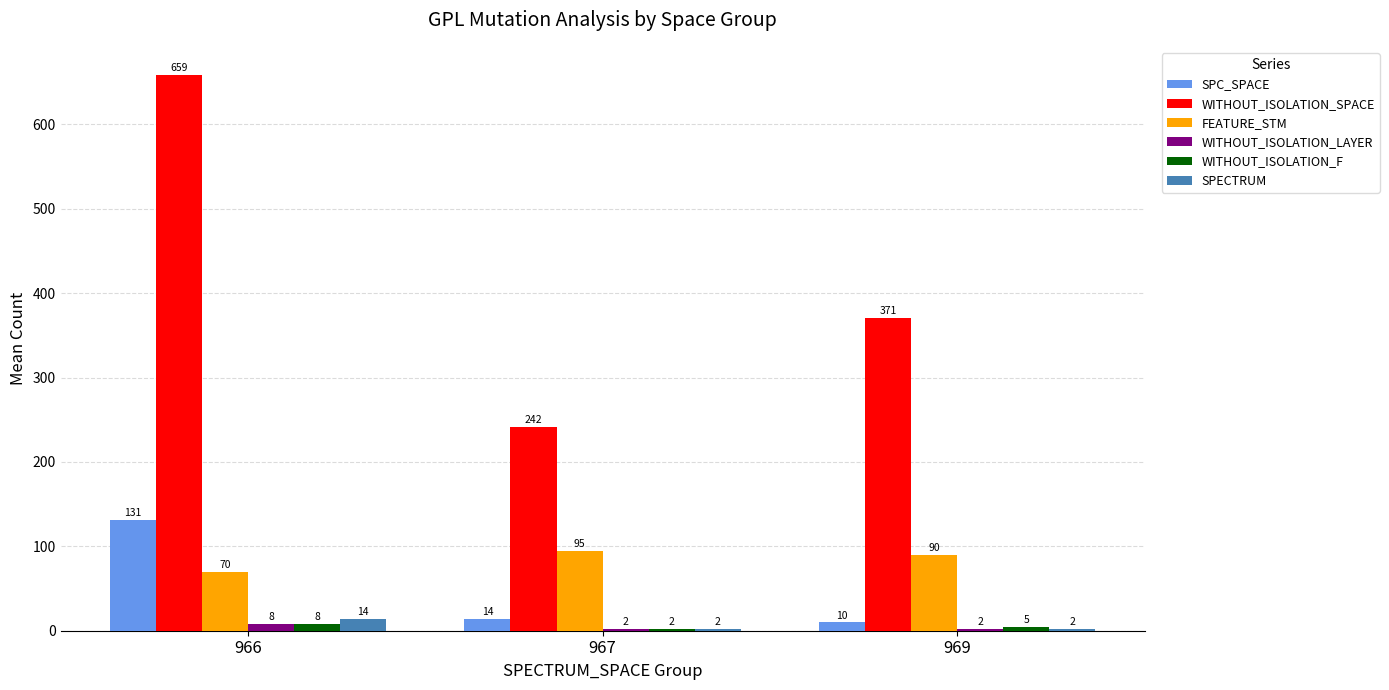

How many data points does each series have?

3